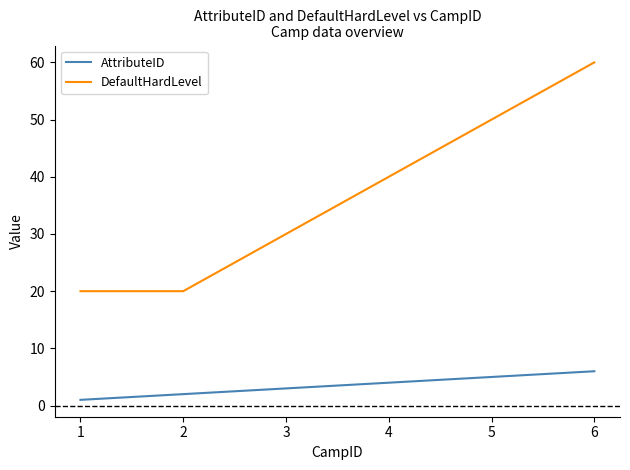

Count the number of categories in the chart.

6